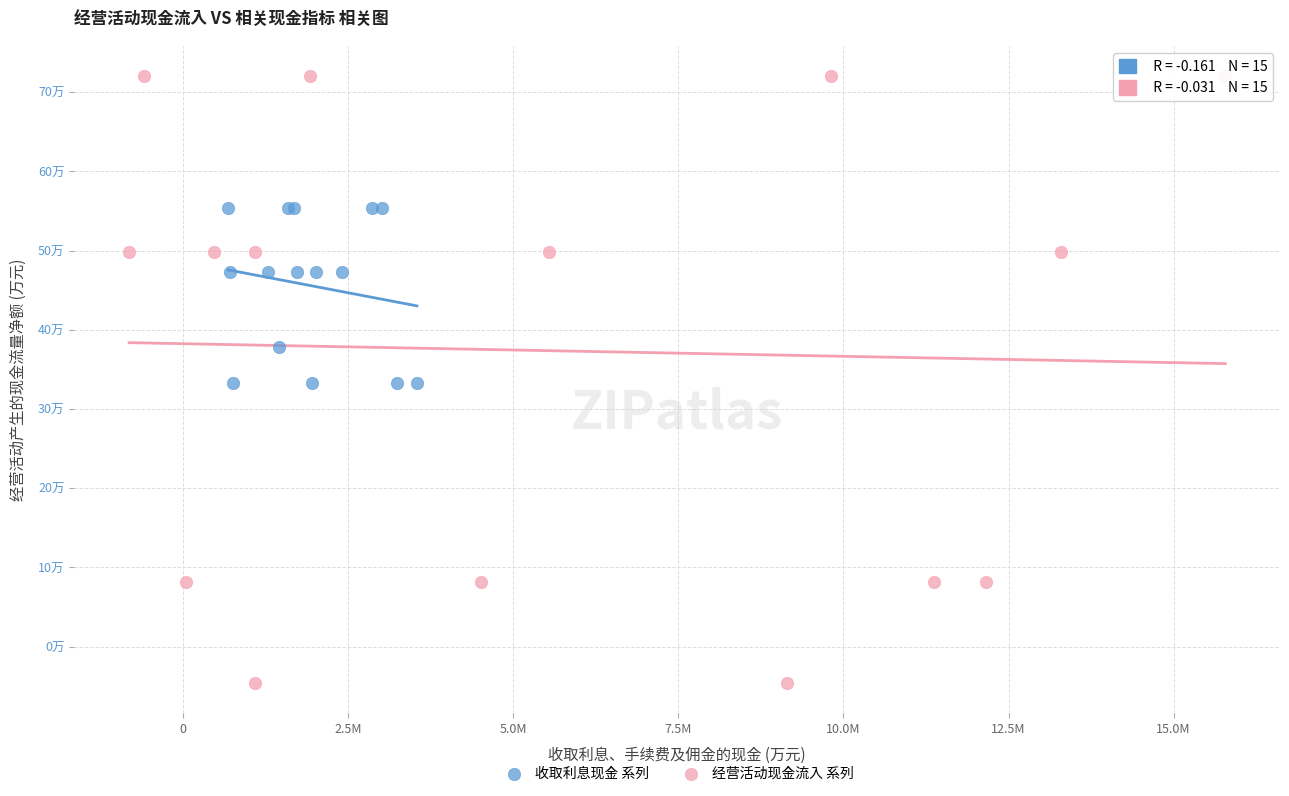

Which series has the widest spread of Y values?

经营活动现金流入 系列